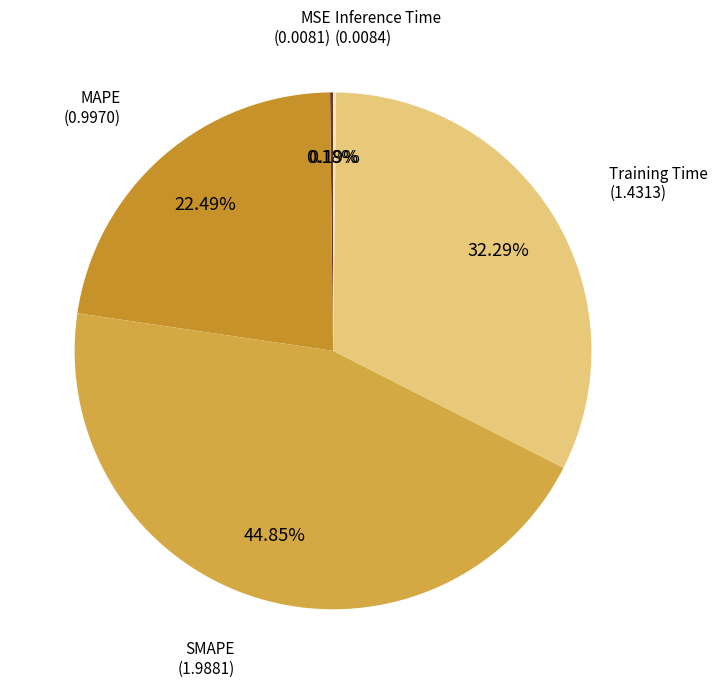

Rank the categories by value from highest to lowest.

SMAPE, Training Time, MAPE, Inference Time, MSE